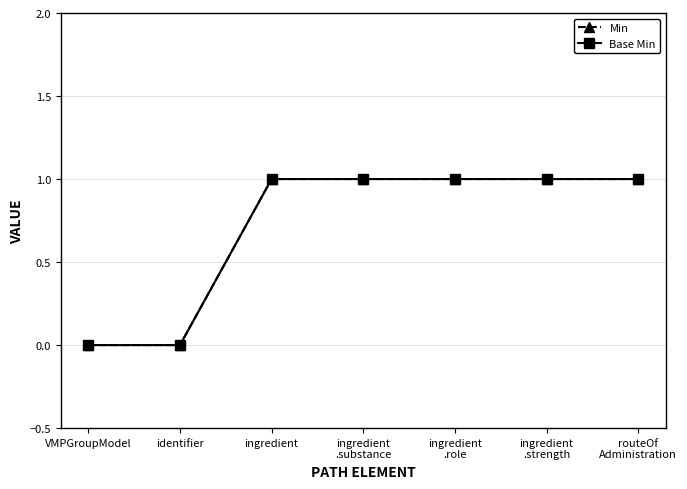

Between ingredient and identifier, which is larger?

ingredient